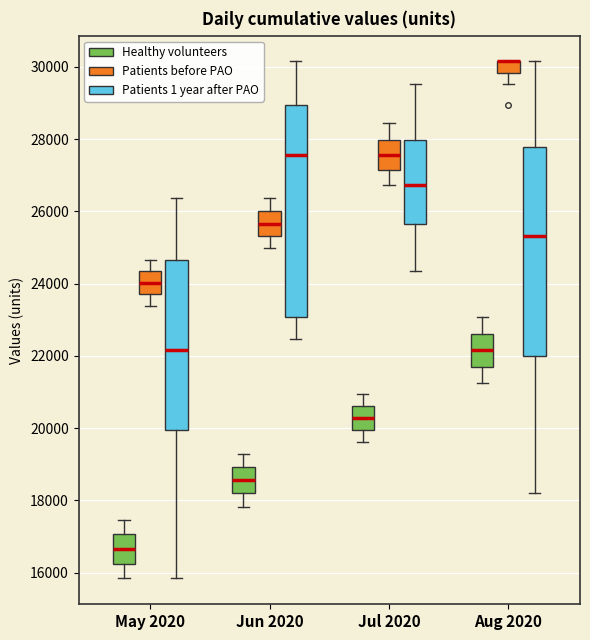

Reading left to right, transcribe this box plot: for each box, give where its median line is, the range the box spans, and where its two whiskers end, as read against the y-axis. The values are not printed on the chart, so give them approximately, as read against the axis.

May 2020 (Healthy volunteers): median 16600, box 16200 to 17000, whiskers 15800 to 17400
May 2020 (Patients before PAO): median 24000, box 23800 to 24400, whiskers 23400 to 24600
May 2020 (Patients 1 year after PAO): median 22200, box 20000 to 24600, whiskers 15800 to 26400
Jun 2020 (Healthy volunteers): median 18600, box 18200 to 19000, whiskers 17800 to 19200
Jun 2020 (Patients before PAO): median 25600, box 25400 to 26000, whiskers 25000 to 26400
Jun 2020 (Patients 1 year after PAO): median 27600, box 23000 to 29000, whiskers 22400 to 30200
Jul 2020 (Healthy volunteers): median 20200, box 20000 to 20600, whiskers 19600 to 21000
Jul 2020 (Patients before PAO): median 27600, box 27200 to 28000, whiskers 26800 to 28400
Jul 2020 (Patients 1 year after PAO): median 26800, box 25600 to 28000, whiskers 24400 to 29600
Aug 2020 (Healthy volunteers): median 22200, box 21600 to 22600, whiskers 21200 to 23000
Aug 2020 (Patients before PAO): median 30200 (drawn on the box's upper edge), box 29800 to 30200, whiskers 29600 to 30200
Aug 2020 (Patients 1 year after PAO): median 25400, box 22000 to 27800, whiskers 18200 to 30200